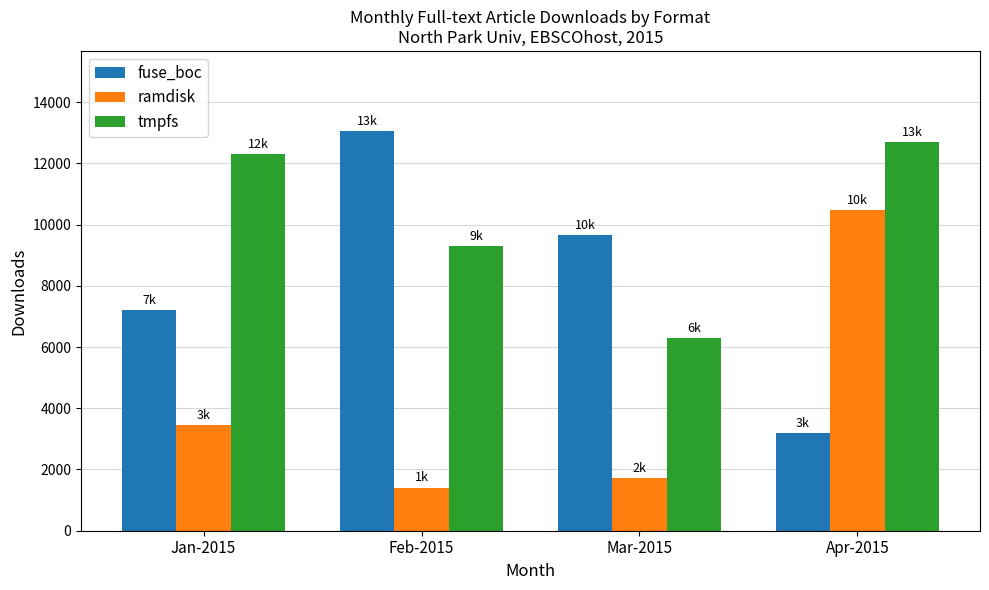

How many series are shown in this chart?

3